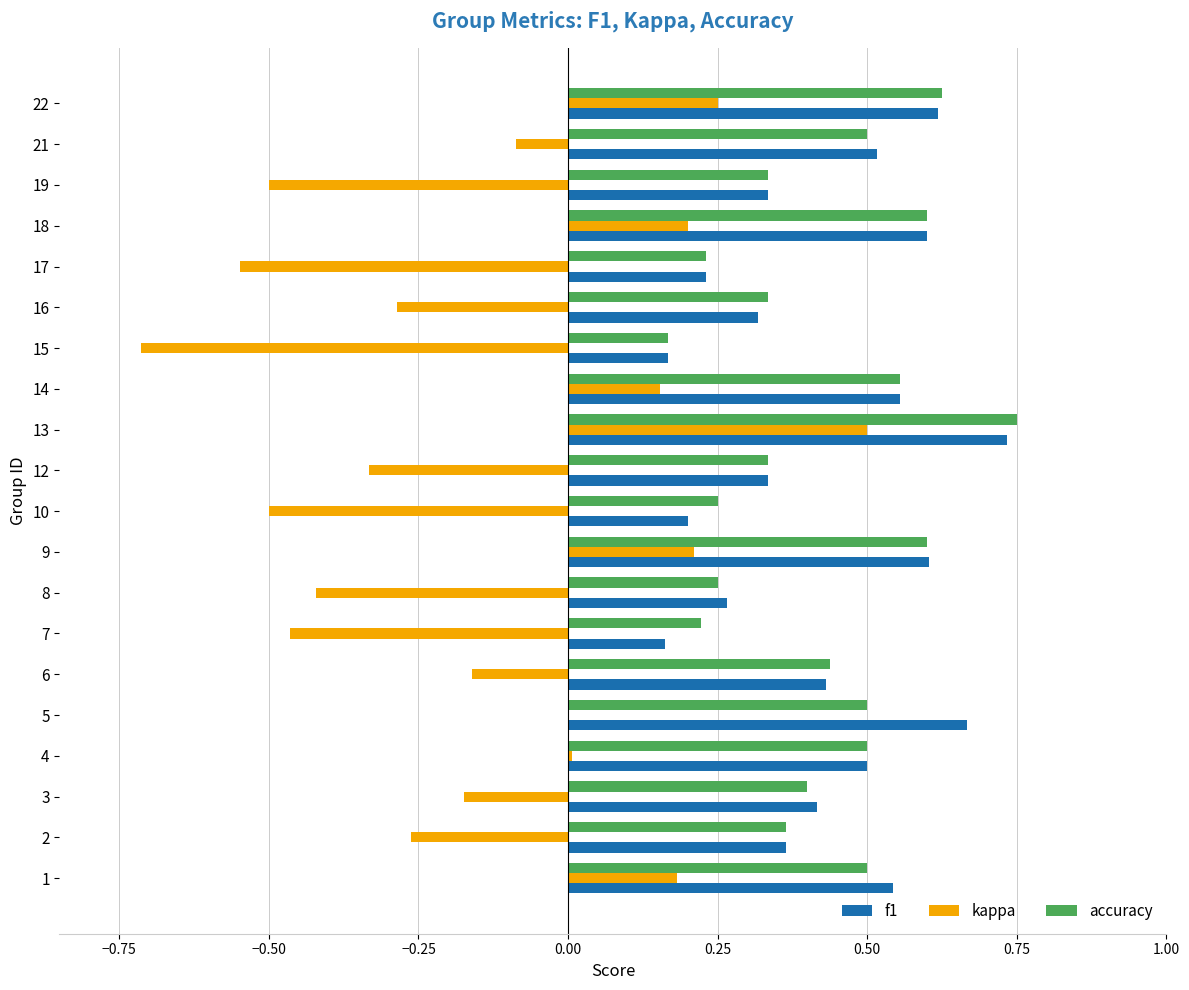

Between 4 and 22, which series saw the biggest shift?

kappa